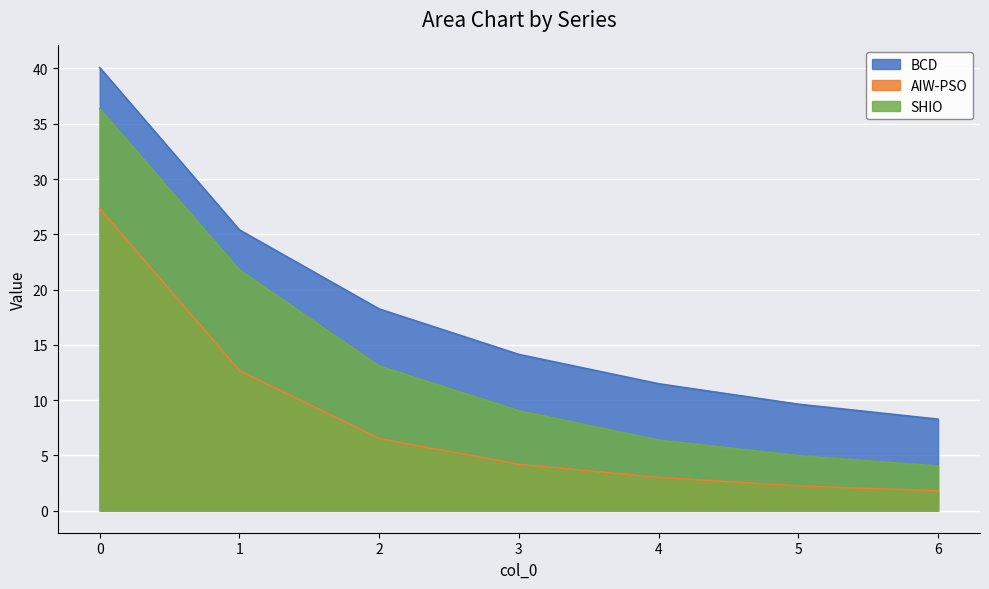

What is the difference between the highest and lowest values at 6?

6.5